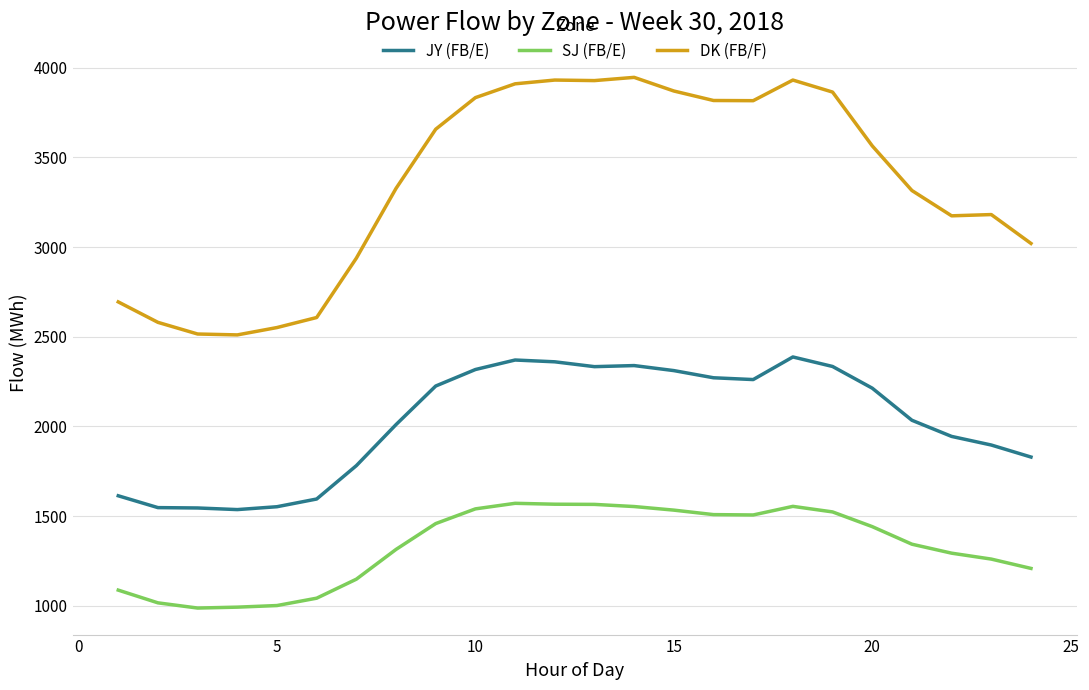

What is the smallest value displayed?

987